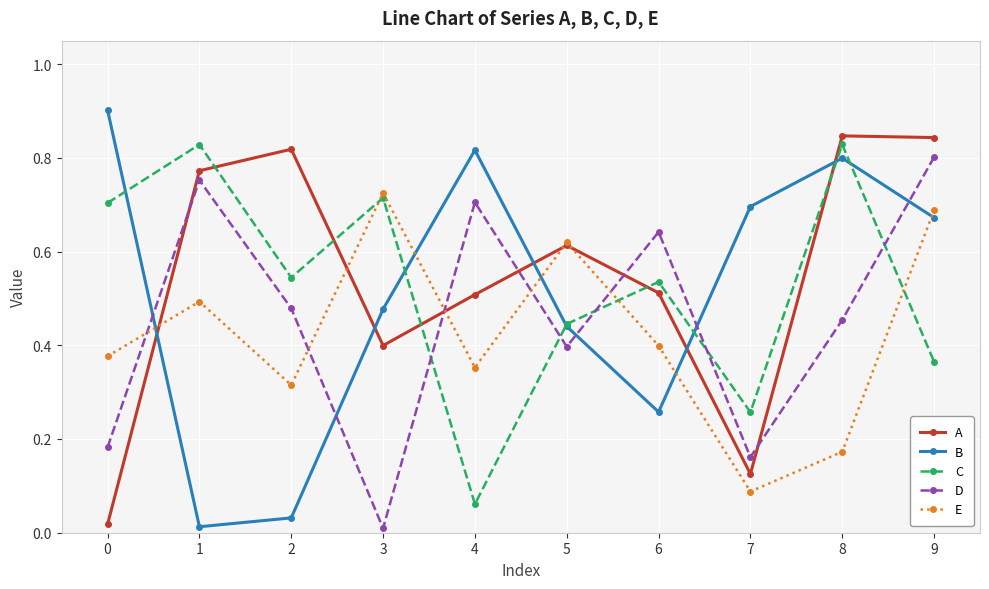

In A, how many points are lower than both neighbors (excluding endpoints)?

2